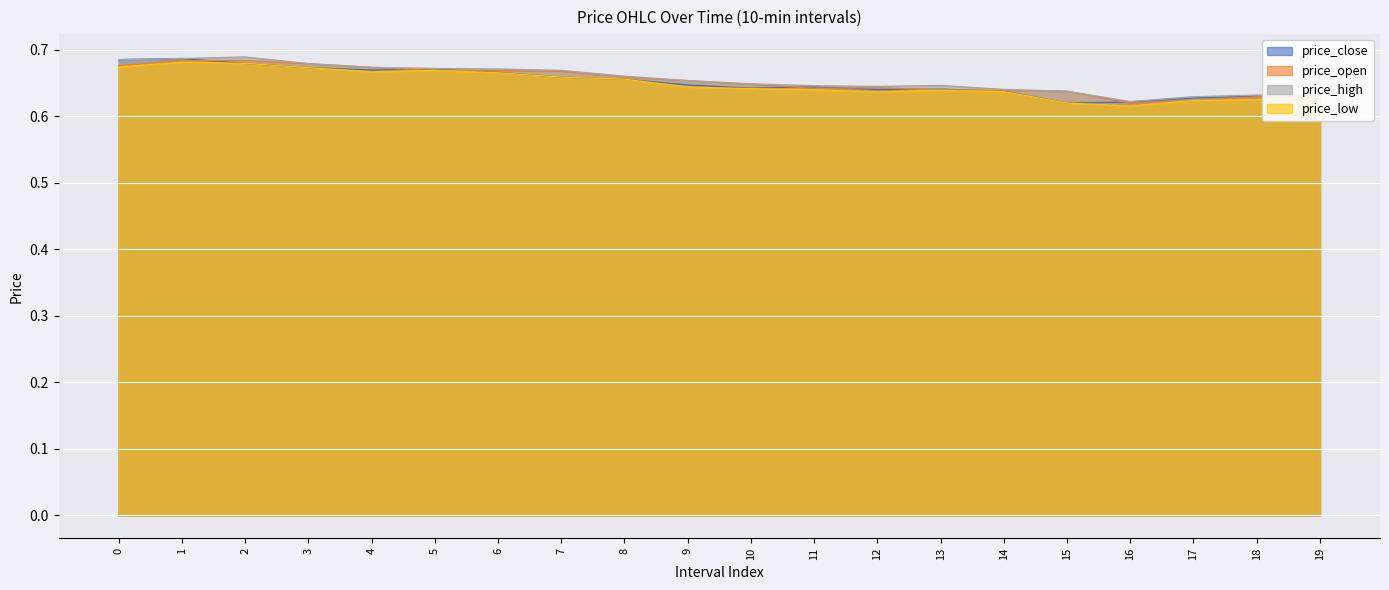

Is it true that price_high equals 0.6 at 10?

True